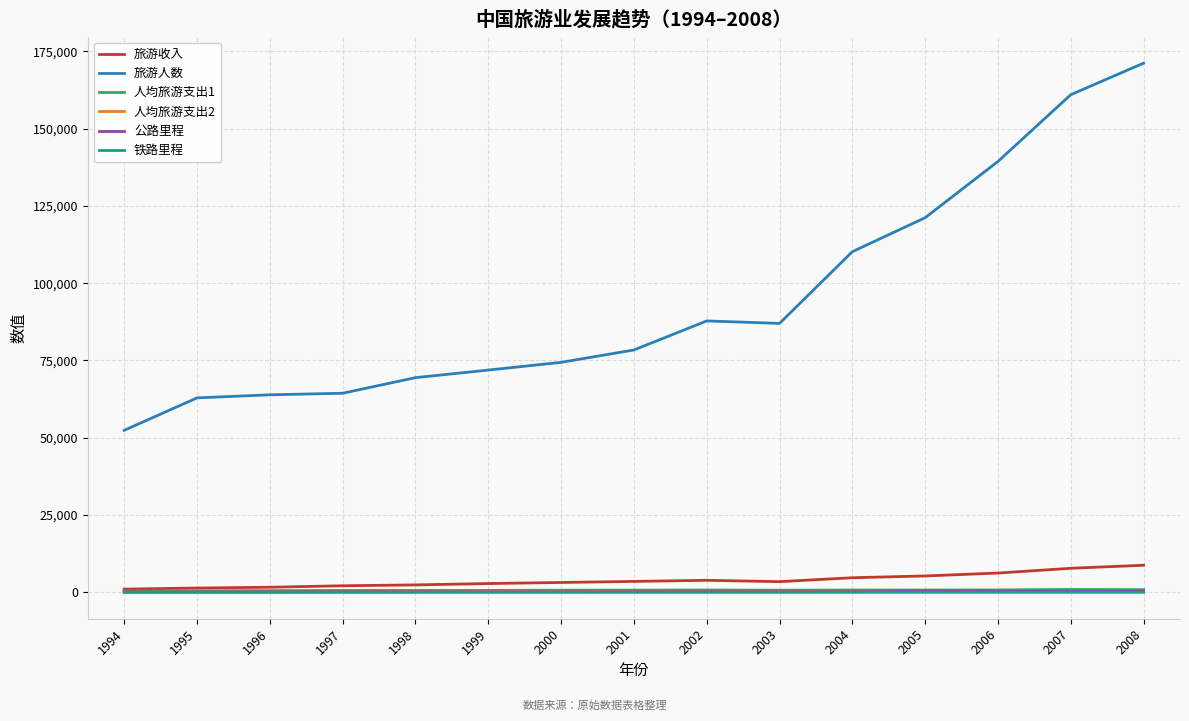

At which category is the sum across all series the highest?

2008